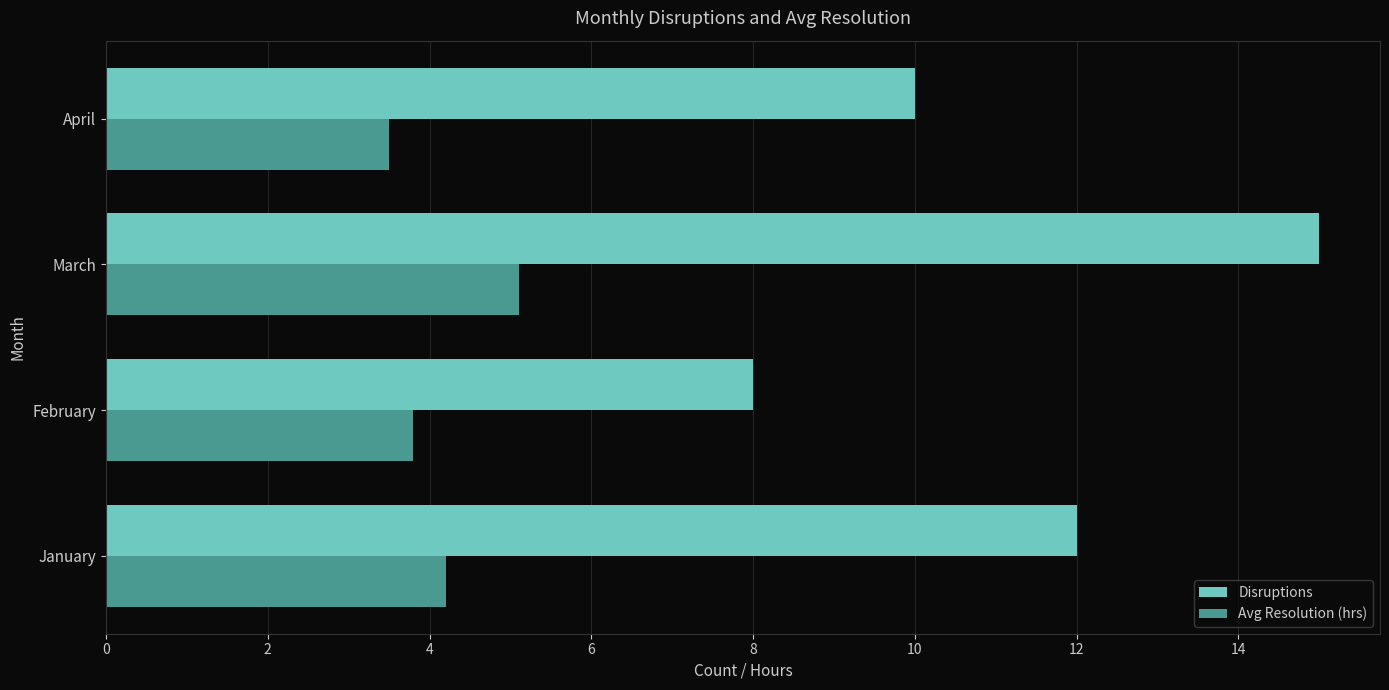

Which series has the largest total across all categories?

Disruptions